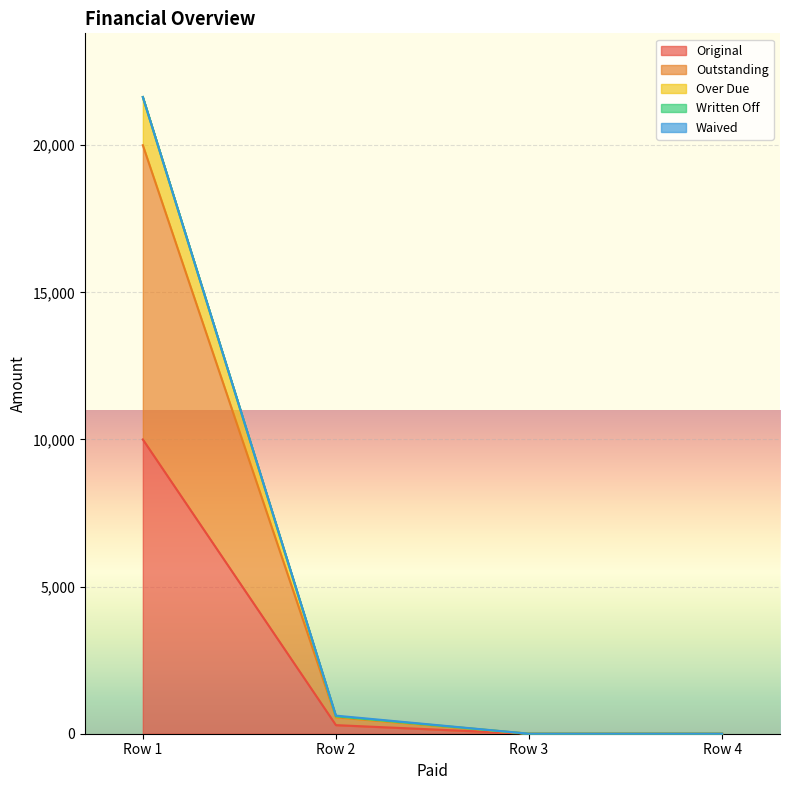

How many values in Over Due are above zero?

2